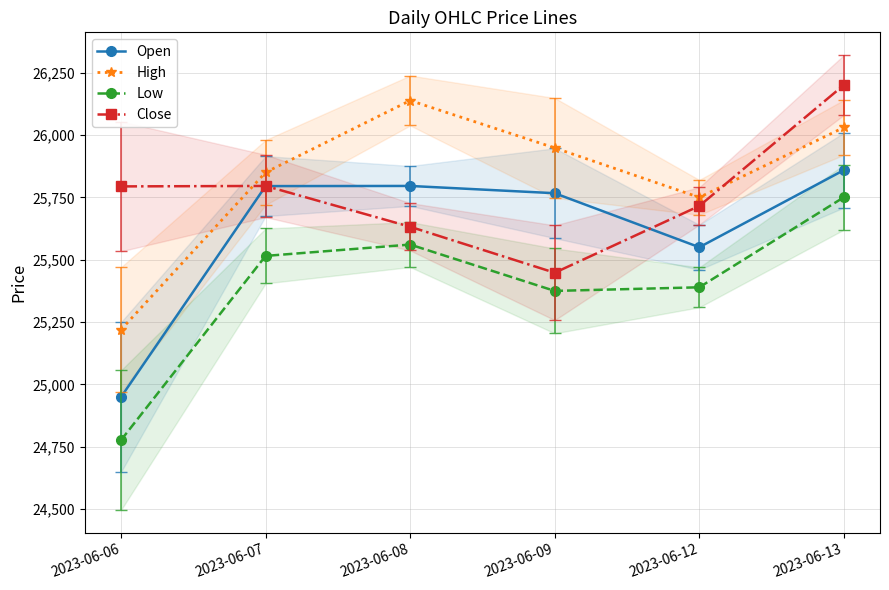

In Low, how many points are higher than both neighbors (excluding endpoints)?

1